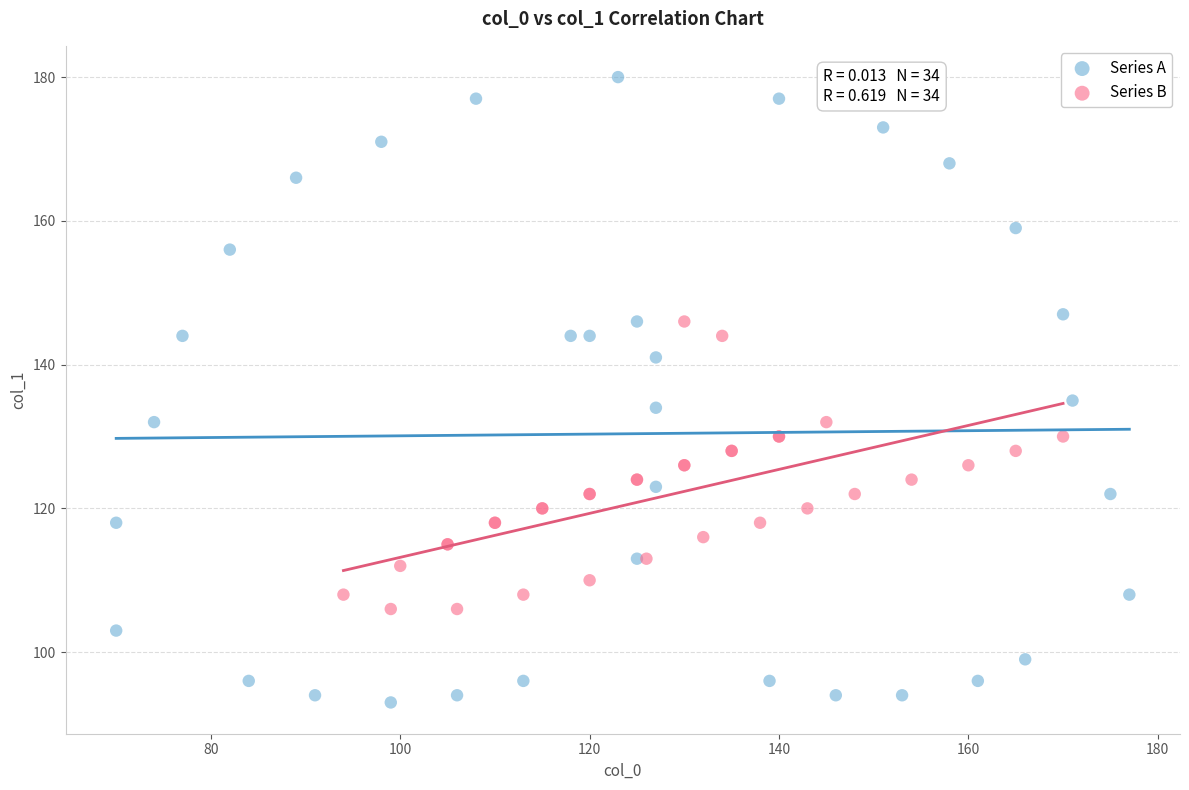

Which series contains the highest Y value?

Series A